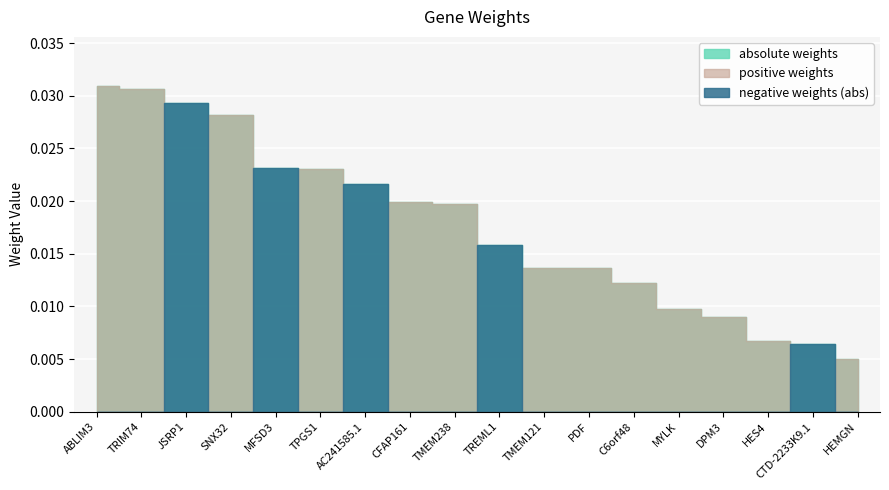

True or false: absolute weights has a value of 0.0 at SNX32.

False